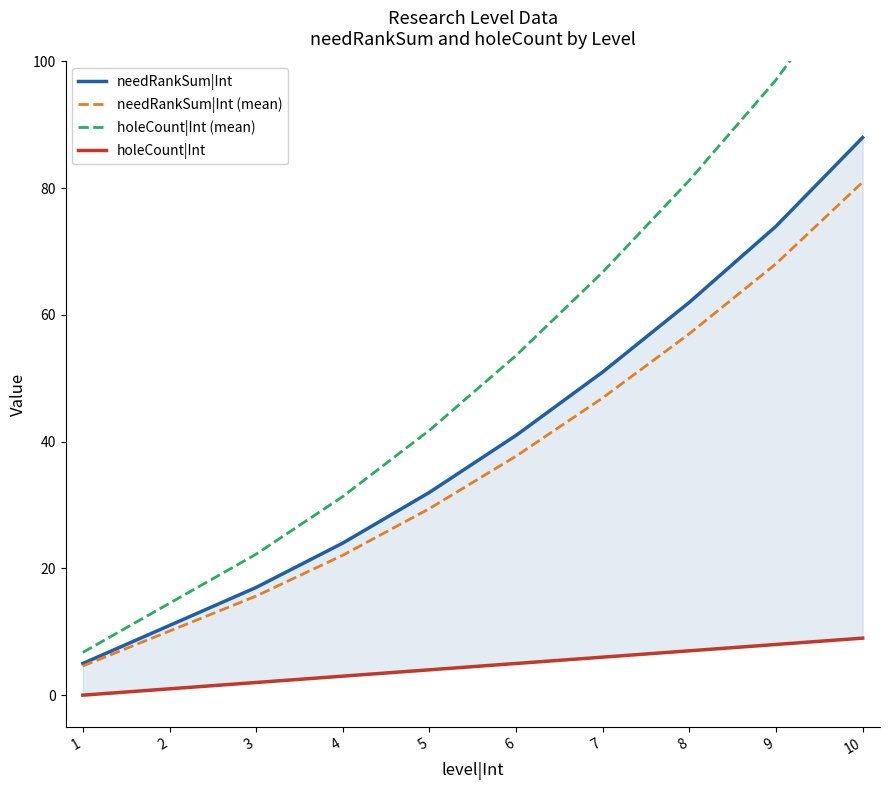

What is the difference between the highest and lowest values at 5?

37.8